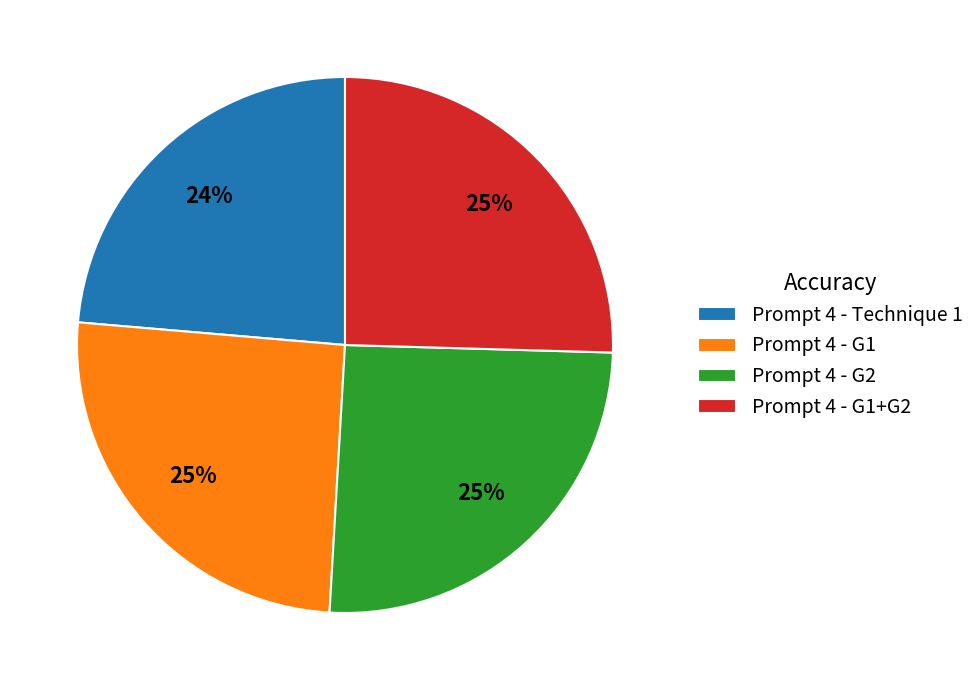

What percentage is the Prompt 4 - G1+G2 slice, to the nearest percent?

25%